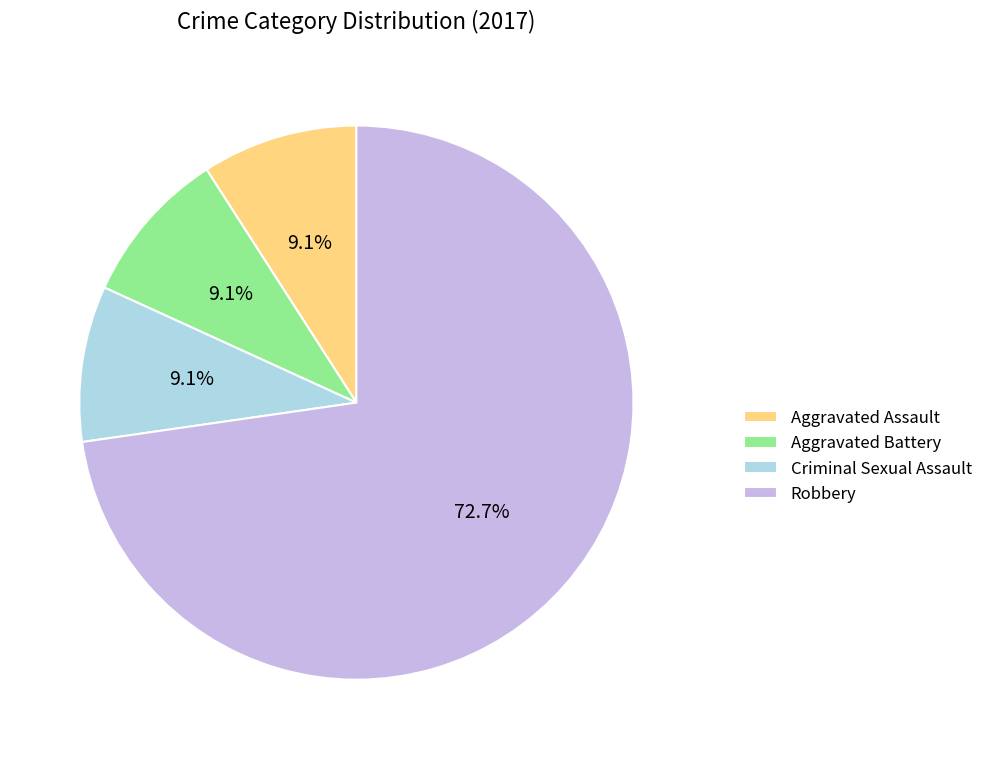

Does any single category account for the majority?

Yes